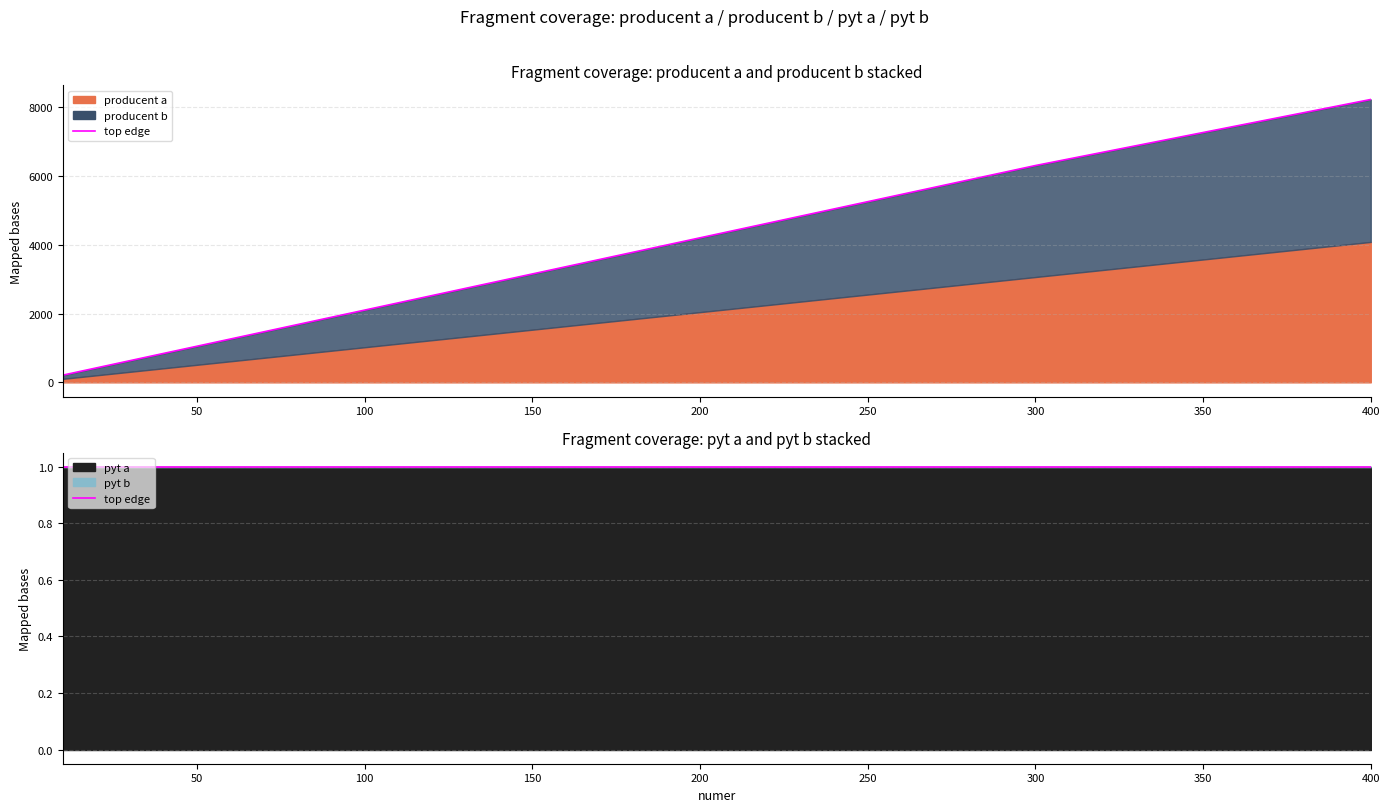

Where is pyt a nearest to the value 1?

10